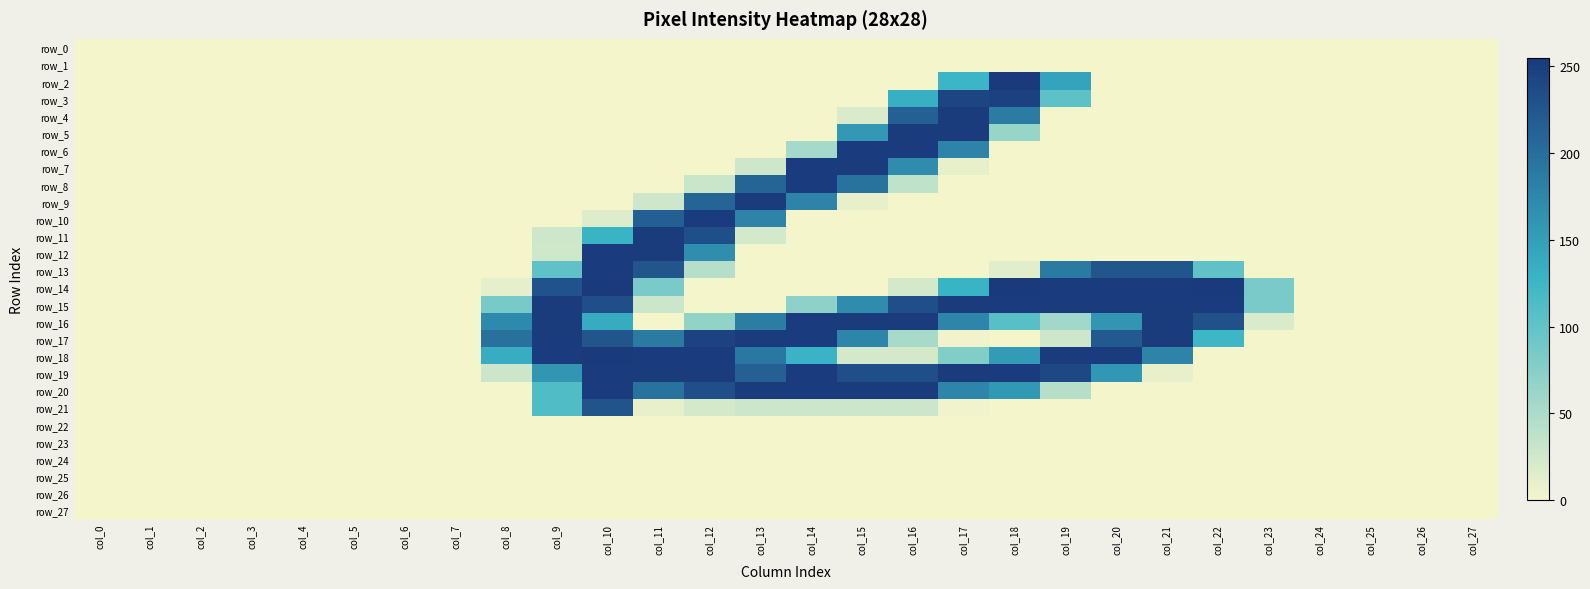

Which series has the largest range (max minus min)?

row_2